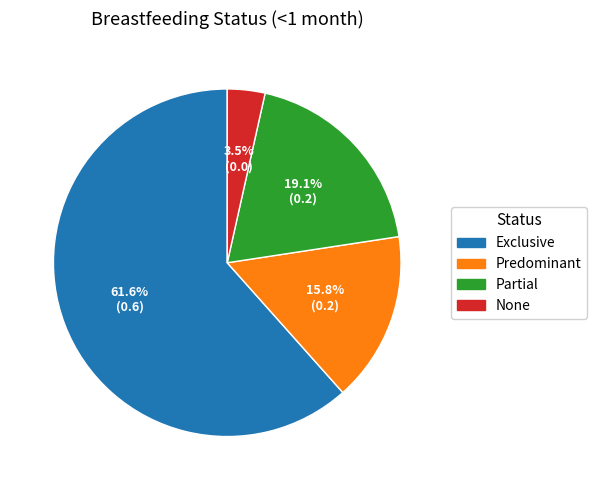

To the nearest percent, what is the difference between the largest and smallest slice percentages?

58%